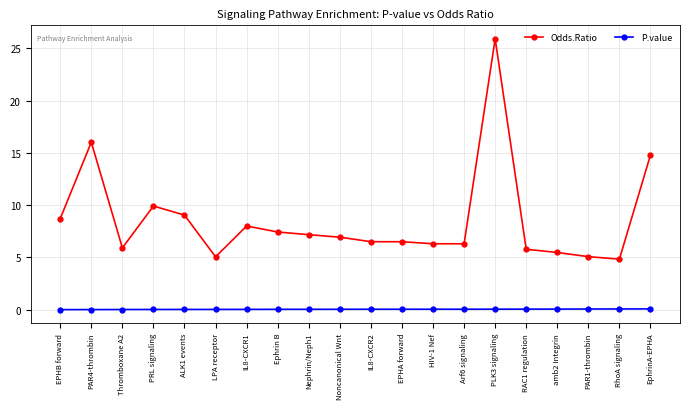

At how many categories does at least one series exceed 21?

1